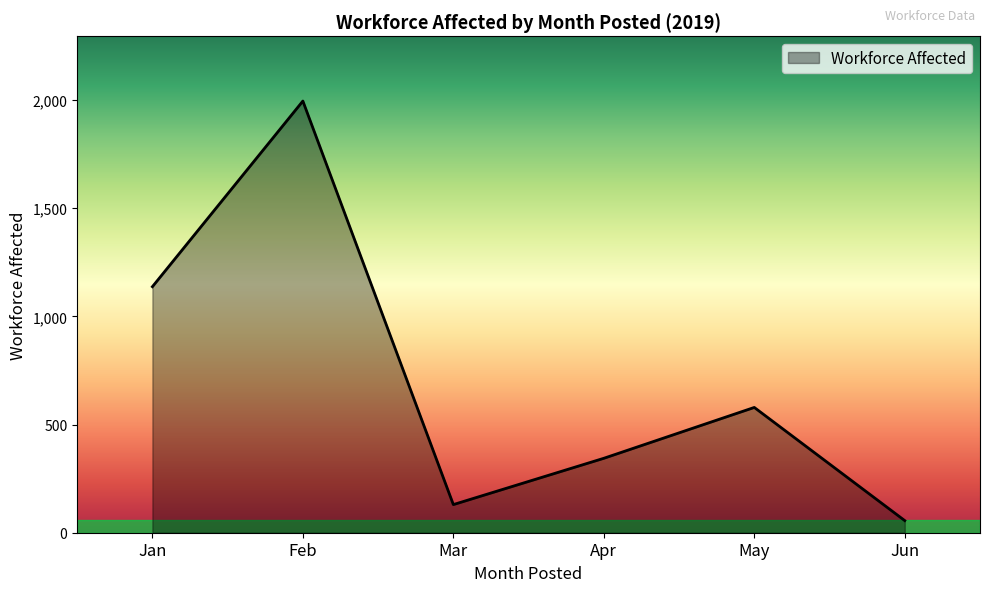

True or false: the data shows 130 at Mar.

True